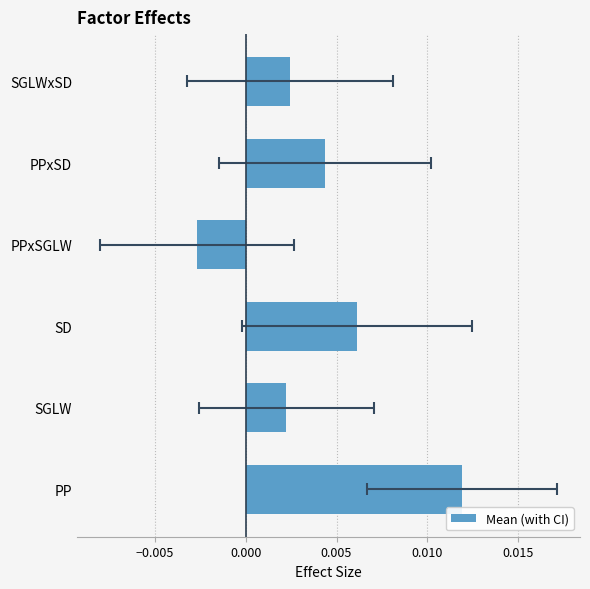

What position from the right is PPxSGLW?

3